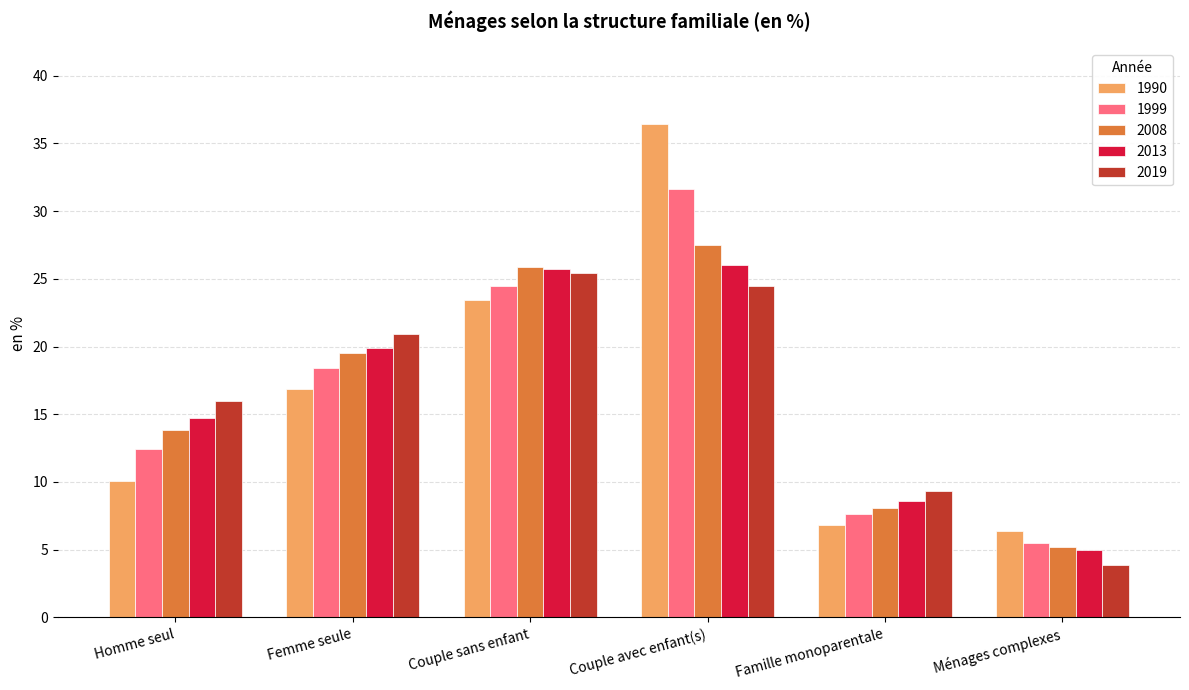

What is the value of the 1990 bar at the 2nd from the left?

16.9